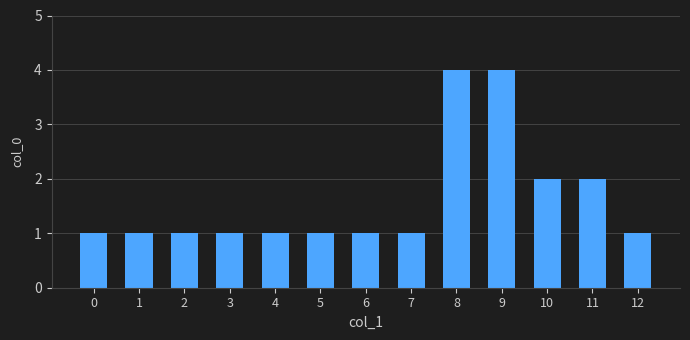

How many series are shown in this chart?

1